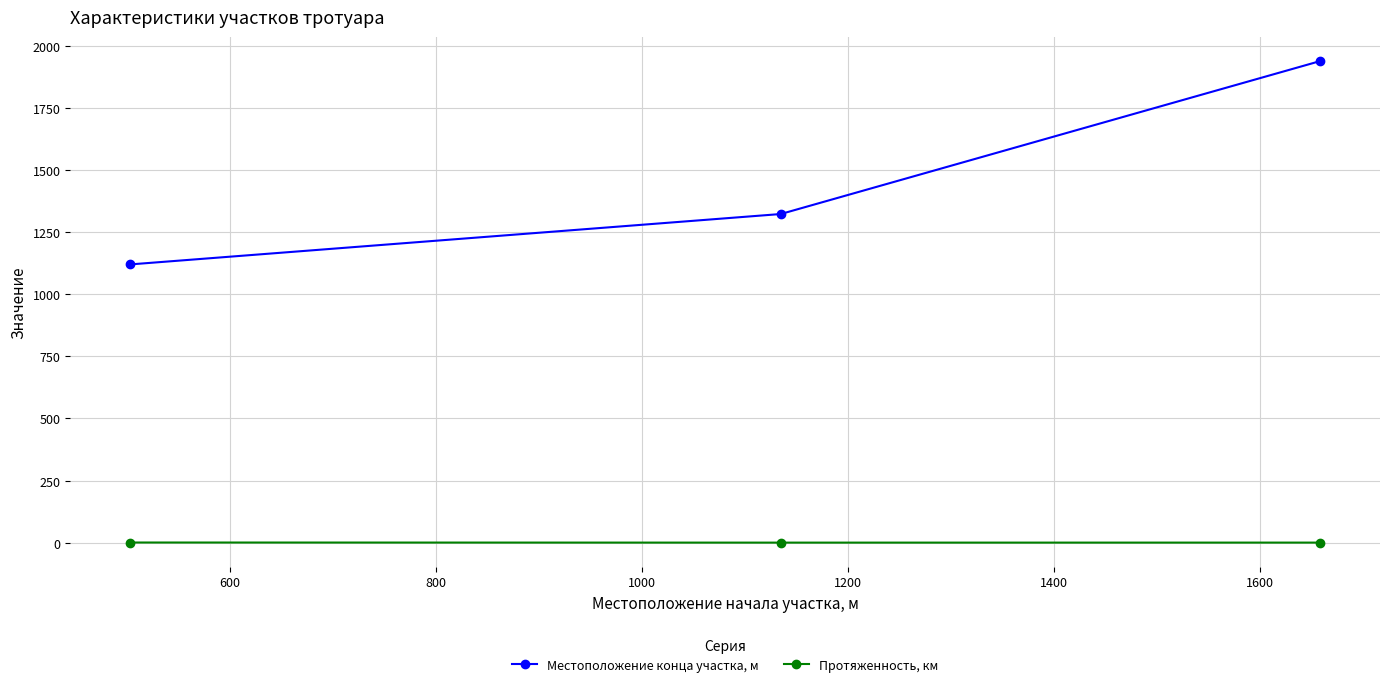

What is the maximum value shown in the chart?

1939.0